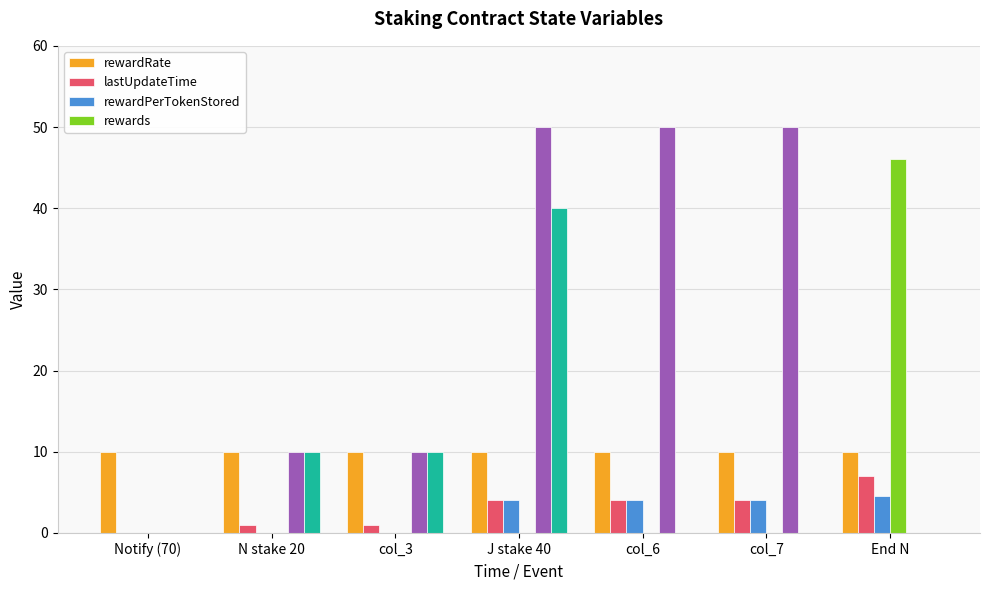

True or false: rewardRate has a value of 10.0 at col_6.

True